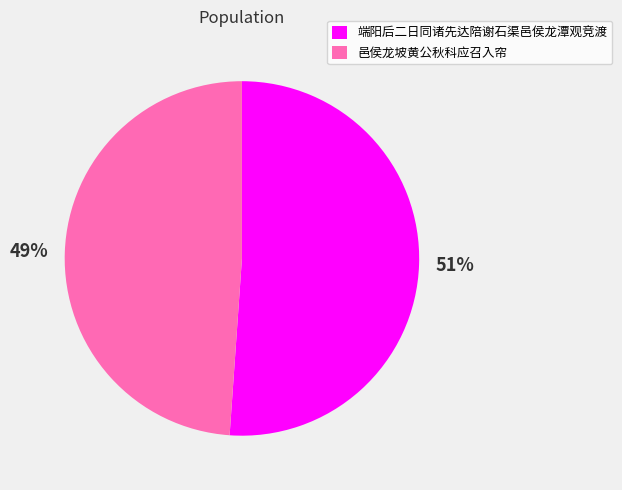

Combined, do 端阳后二日同诸先达陪谢石渠邑侯龙潭观竞渡 and 邑侯龙坡黄公秋科应召入帘 account for over 50%?

Yes